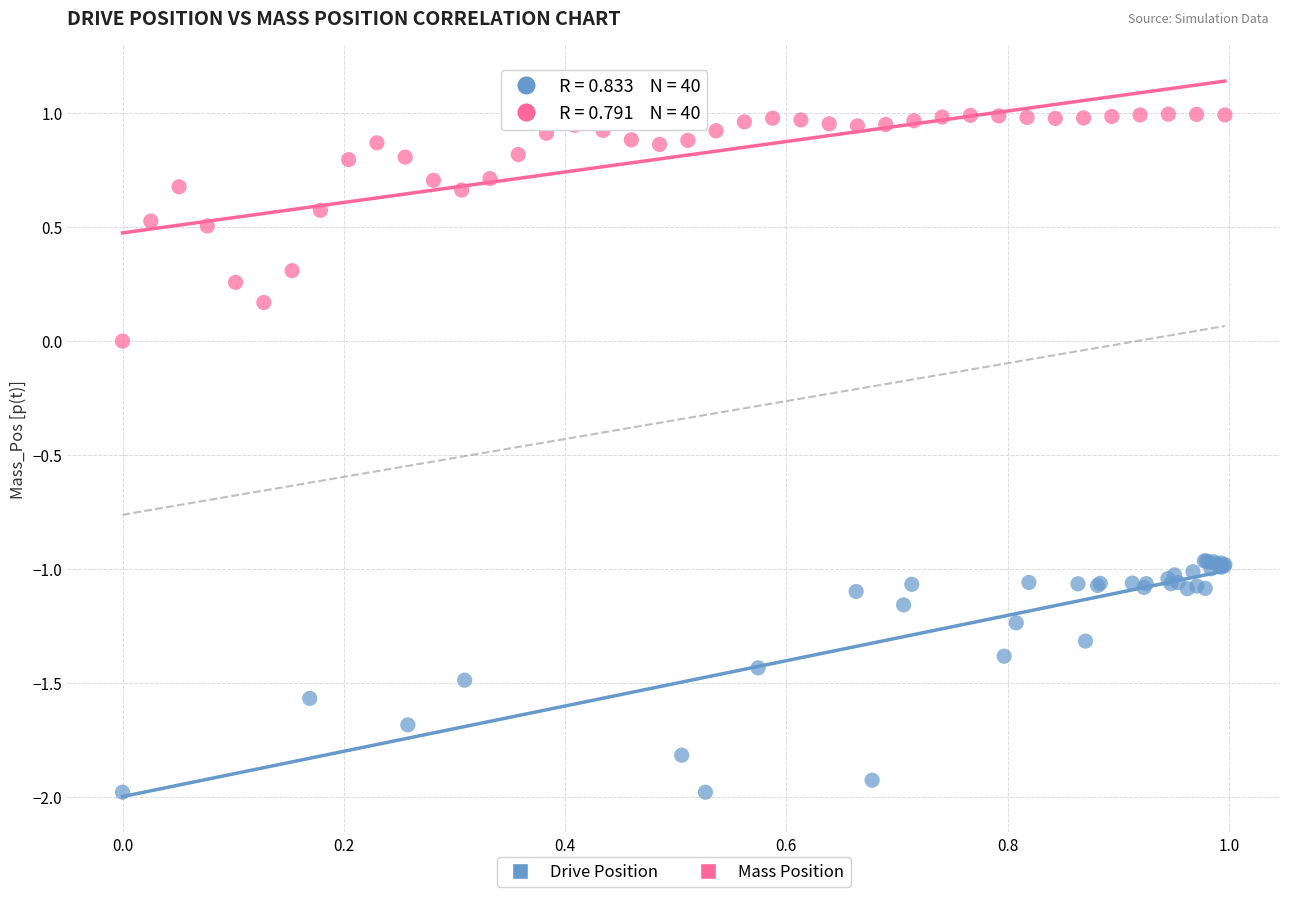

Which series reaches the minimum Y coordinate?

Drive Position